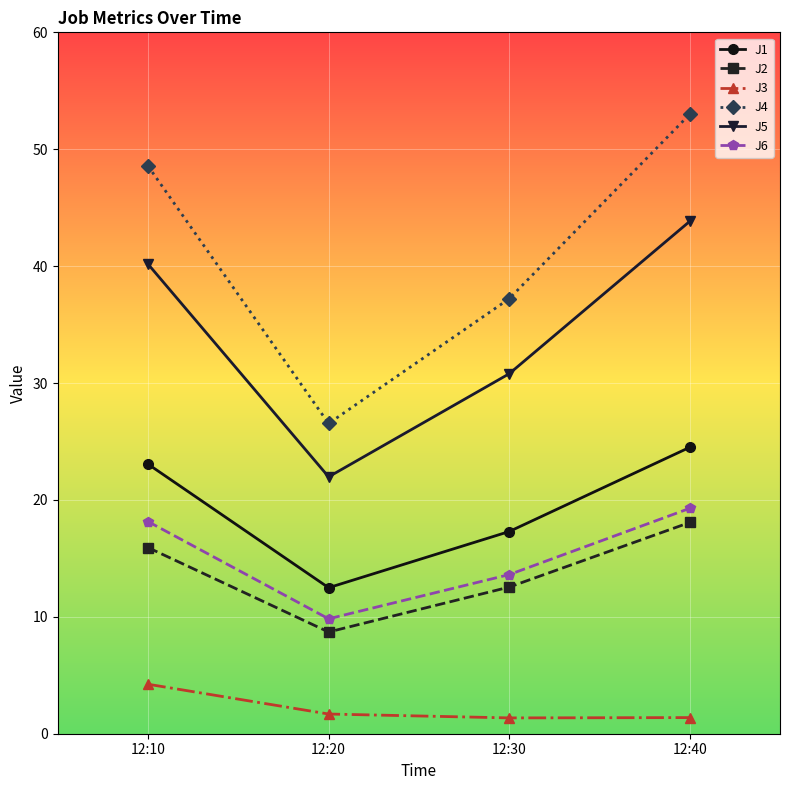

What is the smallest value displayed?

1.4